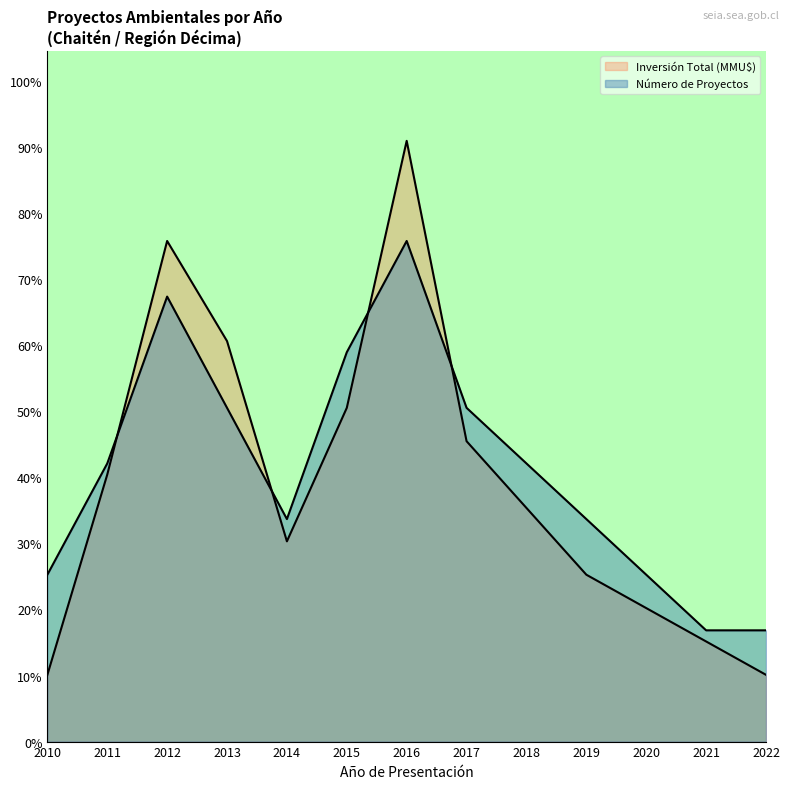

List the labels in order of Número de Proyectos value, largest first.

2016, 2012, 2015, 2013, 2017, 2011, 2018, 2014, 2019, 2010, 2020, 2021, 2022